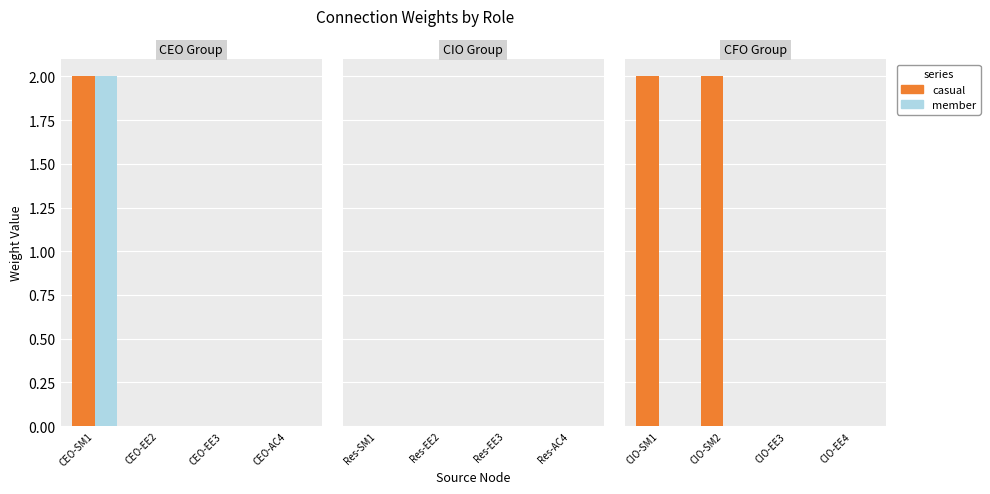

Which has a higher value, CIO-SM2 or CIO-EE4?

CIO-SM2